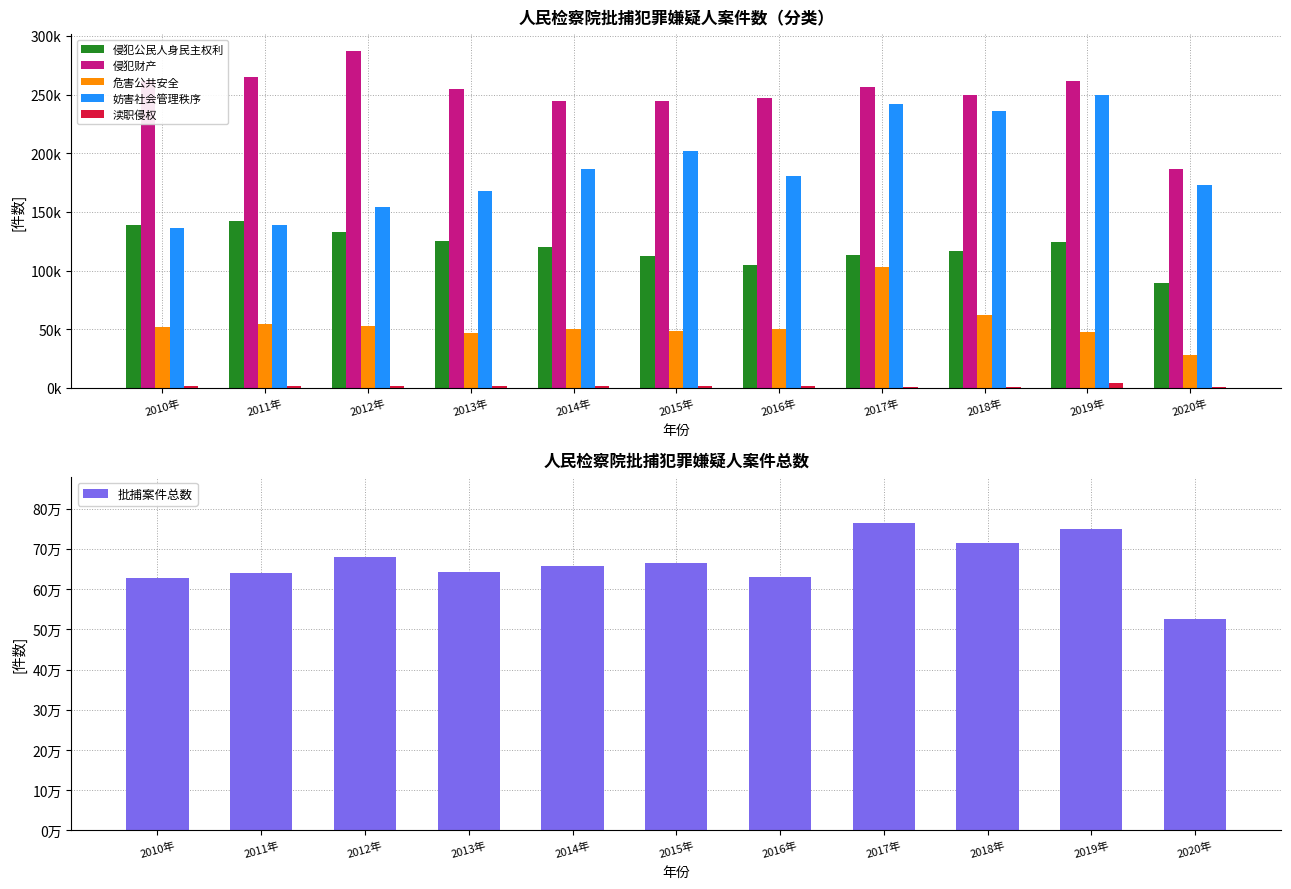

What is the label of the 4th bar from the left?

2013年